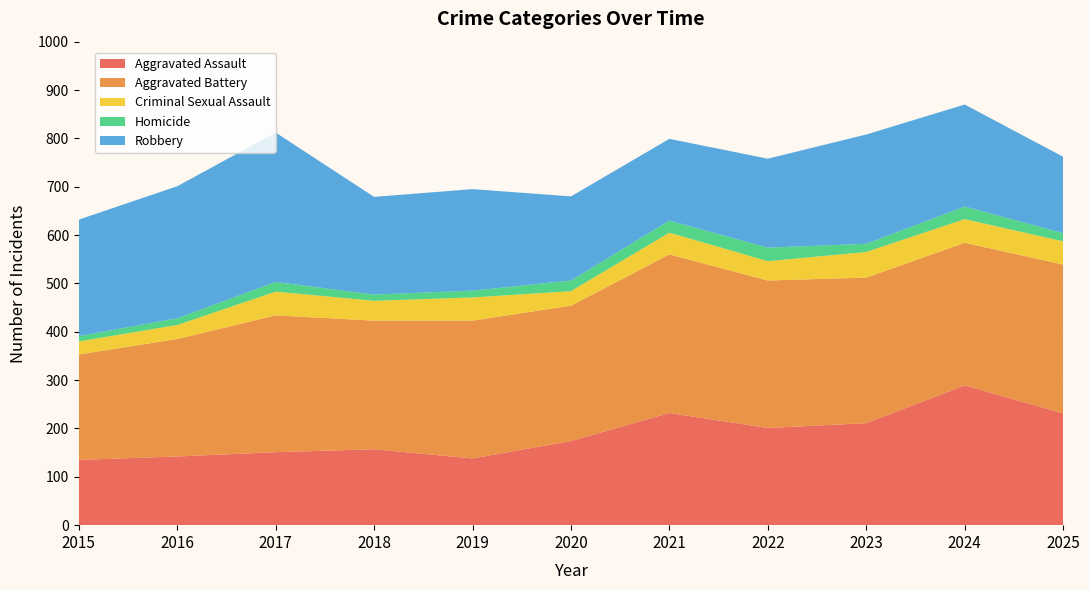

Reading left to right, transcribe all the data shown in this chart.

Aggravated Assault: 2015=135	2016=142	2017=151	2018=157	2019=138	2020=174	2021=232	2022=201	2023=211	2024=289	2025=231
Aggravated Battery: 2015=218	2016=243	2017=283	2018=266	2019=285	2020=280	2021=328	2022=305	2023=301	2024=295	2025=308
Criminal Sexual Assault: 2015=27	2016=29	2017=49	2018=41	2019=48	2020=30	2021=45	2022=40	2023=53	2024=49	2025=48
Homicide: 2015=11	2016=14	2017=20	2018=13	2019=14	2020=22	2021=25	2022=28	2023=17	2024=26	2025=17
Robbery: 2015=241	2016=273	2017=309	2018=202	2019=210	2020=174	2021=169	2022=184	2023=226	2024=211	2025=158